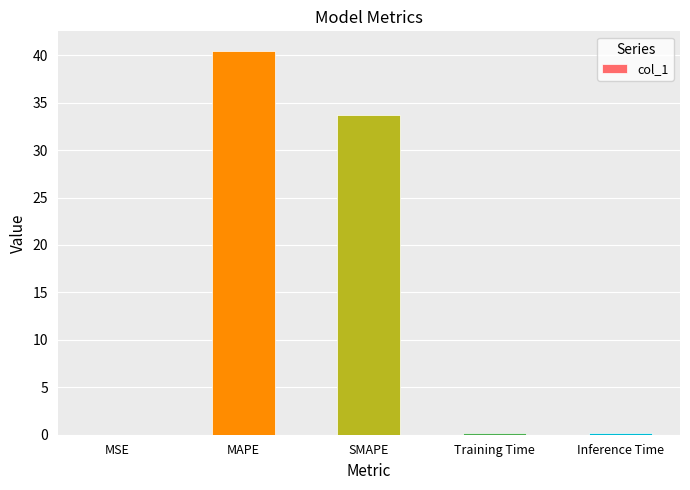

What is the maximum value shown in the chart?

40.5